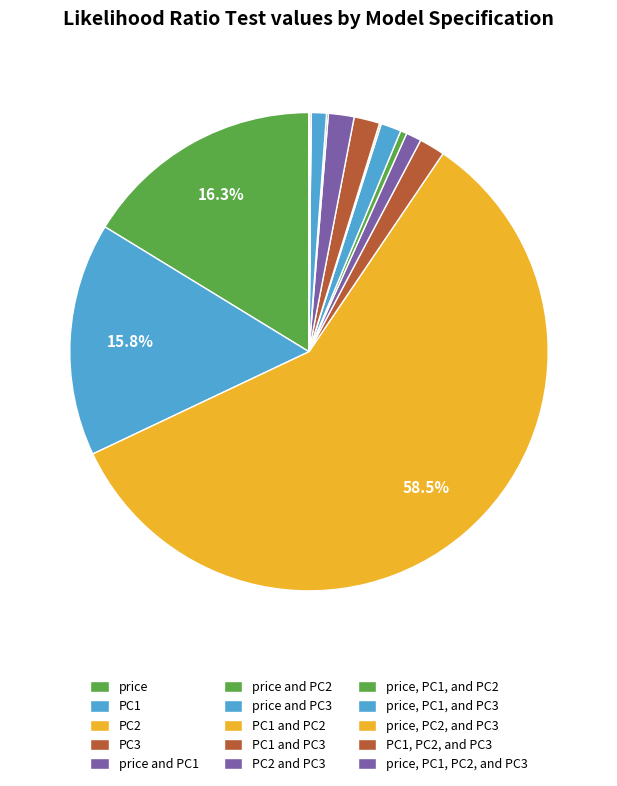

To the nearest percent, what is the combined percentage of price, PC1, and PC3 and PC1, PC2, and PC3?

1%